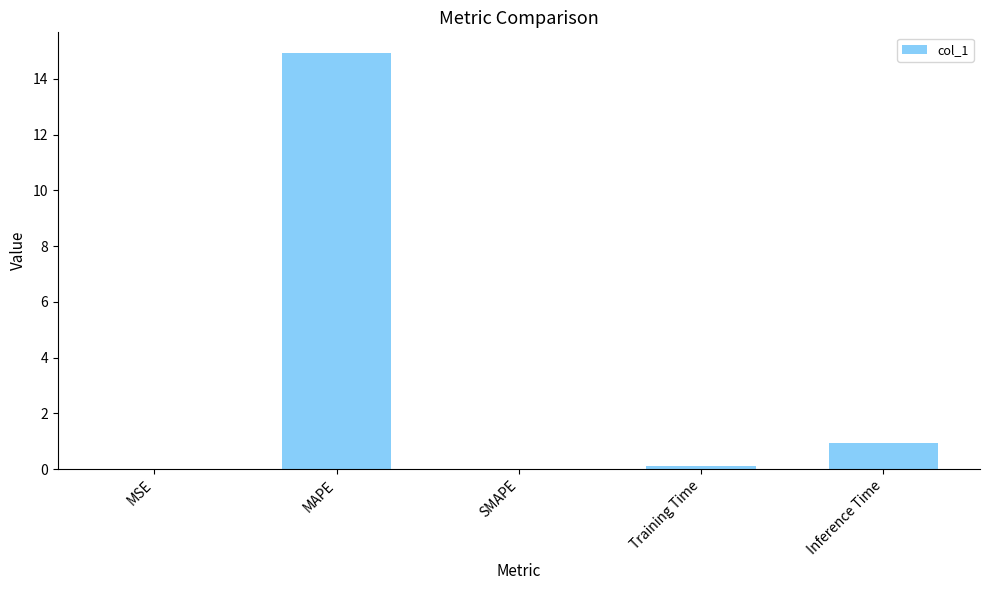

What is the sum of all values?

16.0